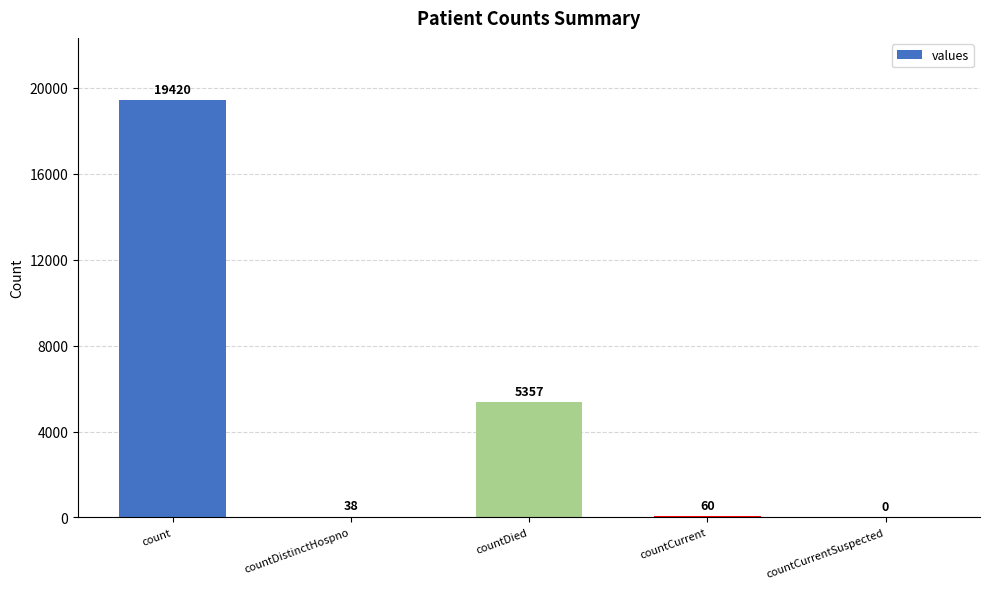

The value at countCurrentSuspected is -6974. True or false?

False